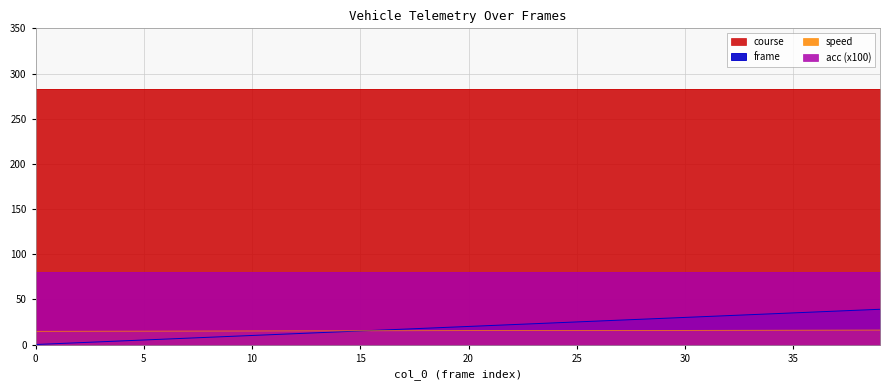

True or false: frame has more than 2 points higher than both neighbors.

False